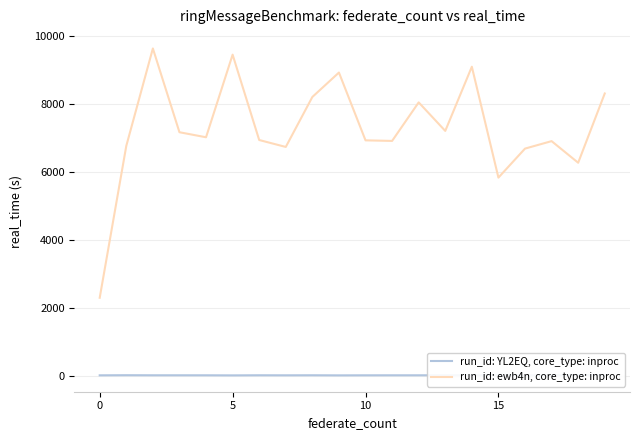

What is the sum of all run_id: YL2EQ, core_type: inproc values?

147662